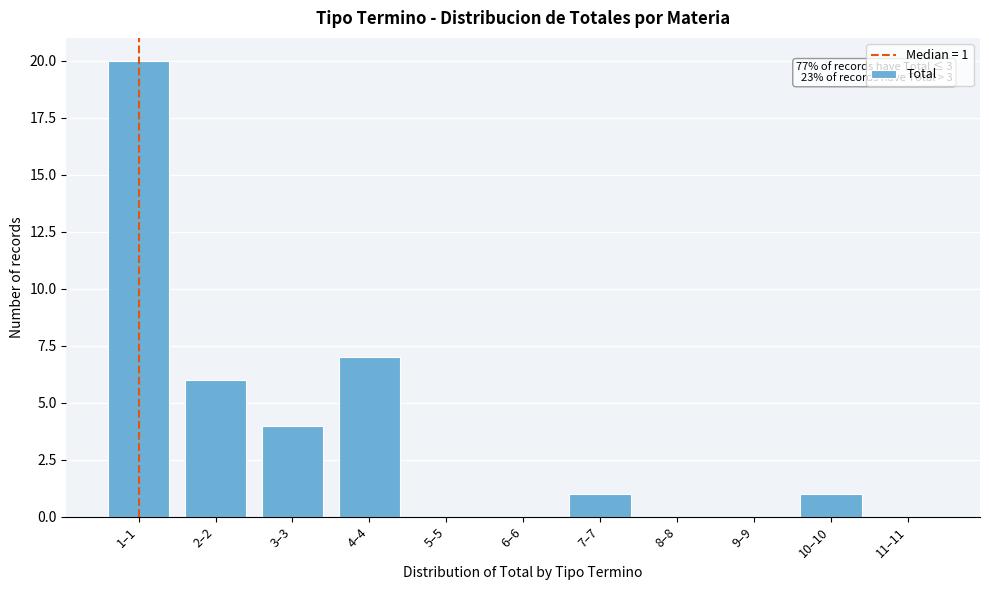

Reading left to right, extract all data points from this chart.

1–1=20	2–2=6	3–3=4	4–4=7	5–5=0	6–6=0	7–7=1	8–8=0	9–9=0	10–10=1	11–11=0